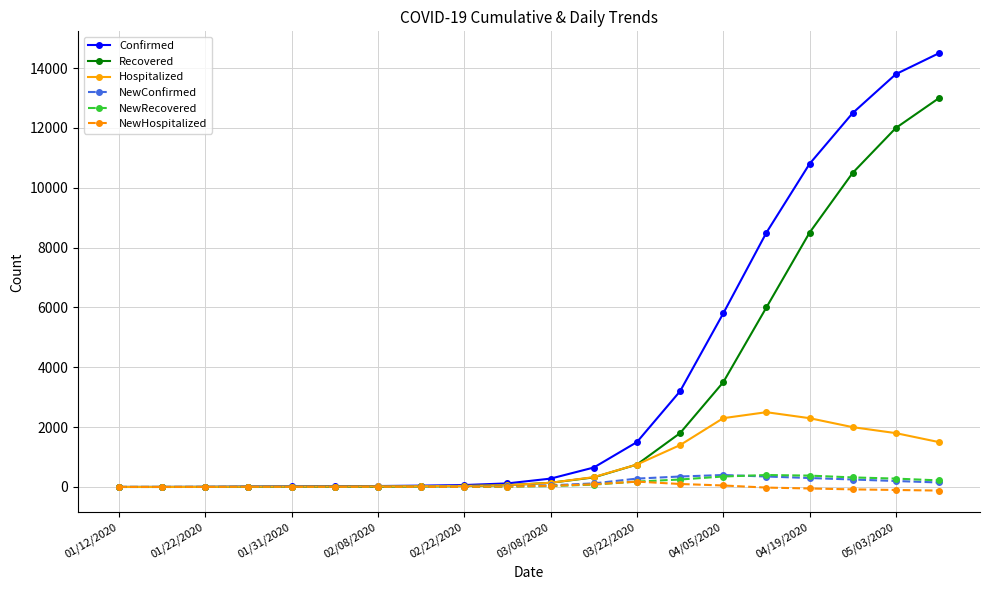

What is the maximum value shown in the chart?

14500